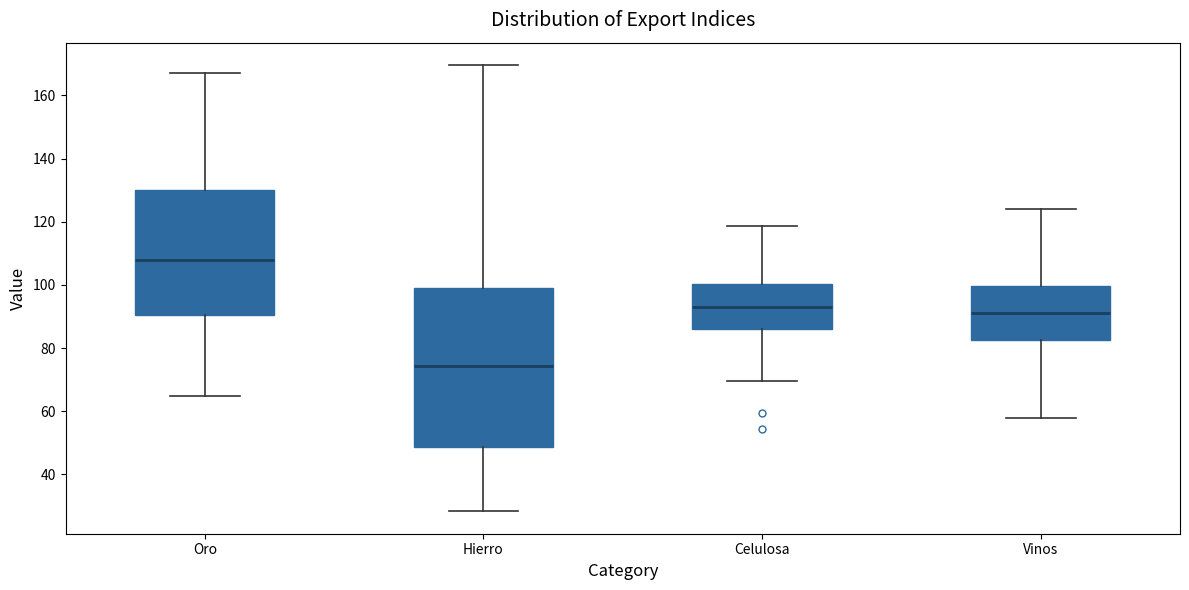

Reading left to right, read every box against the y-axis: the position of its median line, the range the box covers, and the ends of its whiskers. The values are not printed on the chart, so give them approximately, as read against the axis.

Oro: median 108, box 90 to 130, whiskers 64 to 168
Hierro: median 74, box 48 to 98, whiskers 28 to 170
Celulosa: median 94, box 86 to 100, whiskers 70 to 118
Vinos: median 92, box 82 to 100, whiskers 58 to 124